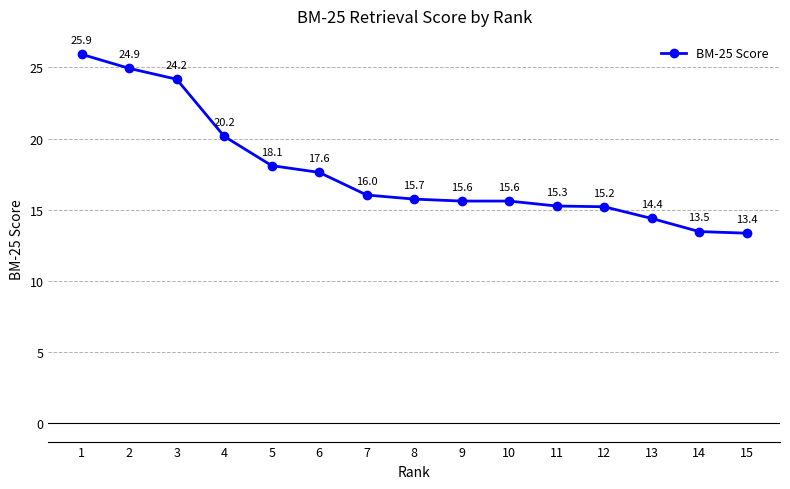

What is the change in value from 2 to 5?

-6.8